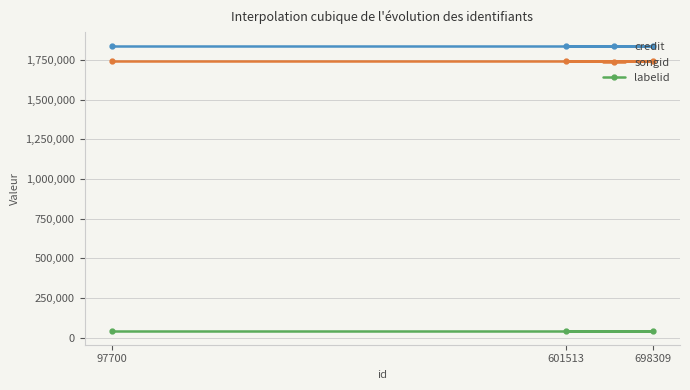

What is the value of the credit point at the 3rd from the left?

1837136